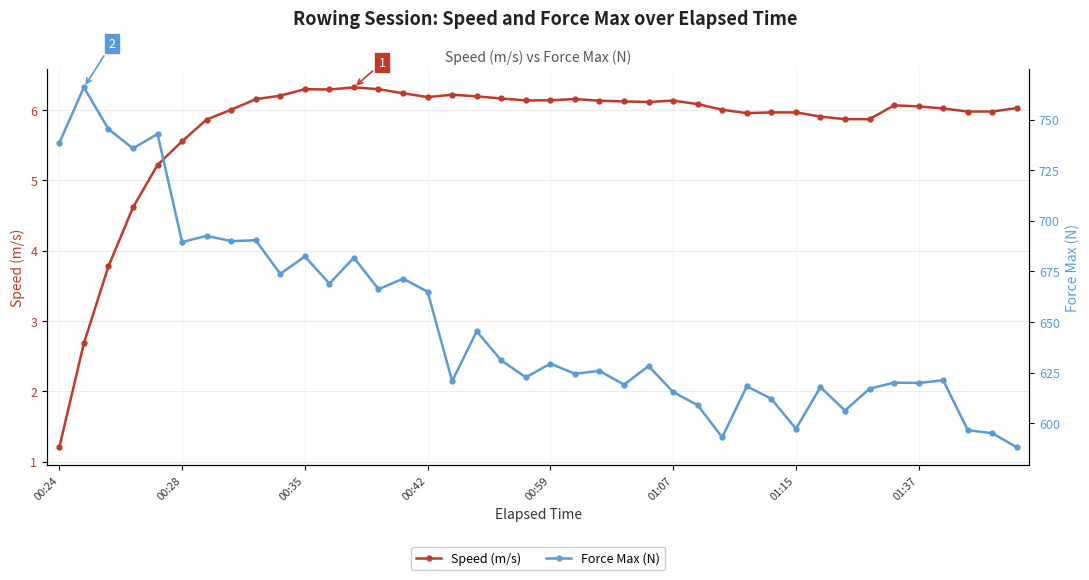

List the series in order of their overall mean, highest first.

Force Max (N), Speed (m/s)